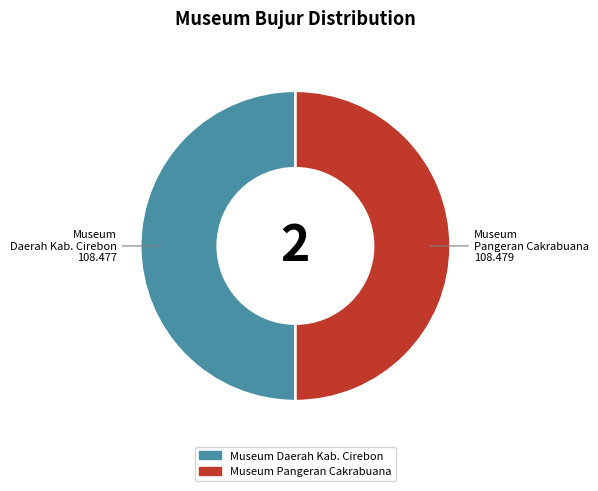

Is it true that Museum Daerah Kab. Cirebon is 44% of the pie?

False